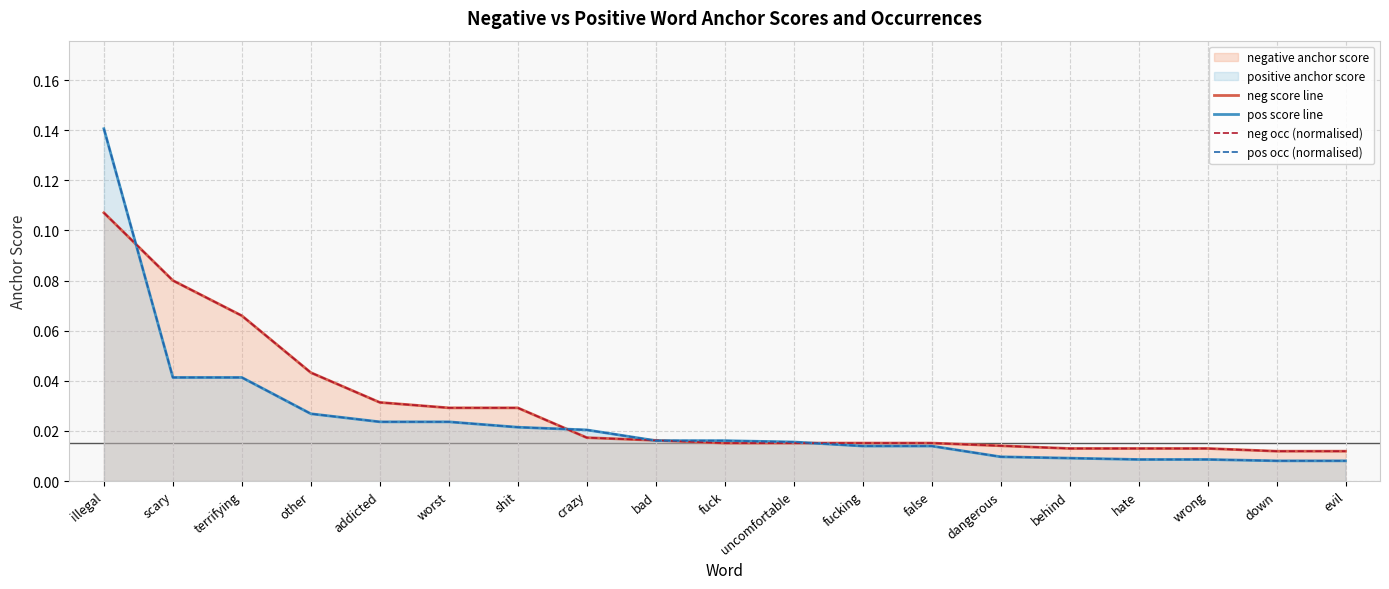

What is the label of the 6th point from the left?

worst